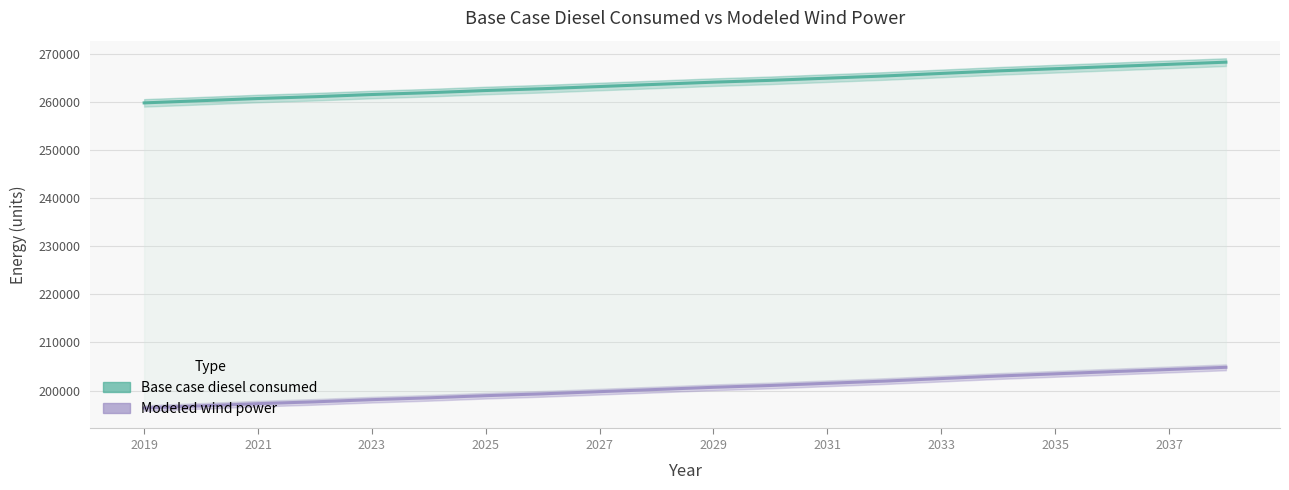

How many data points in Modeled wind power are less than 200686?

10